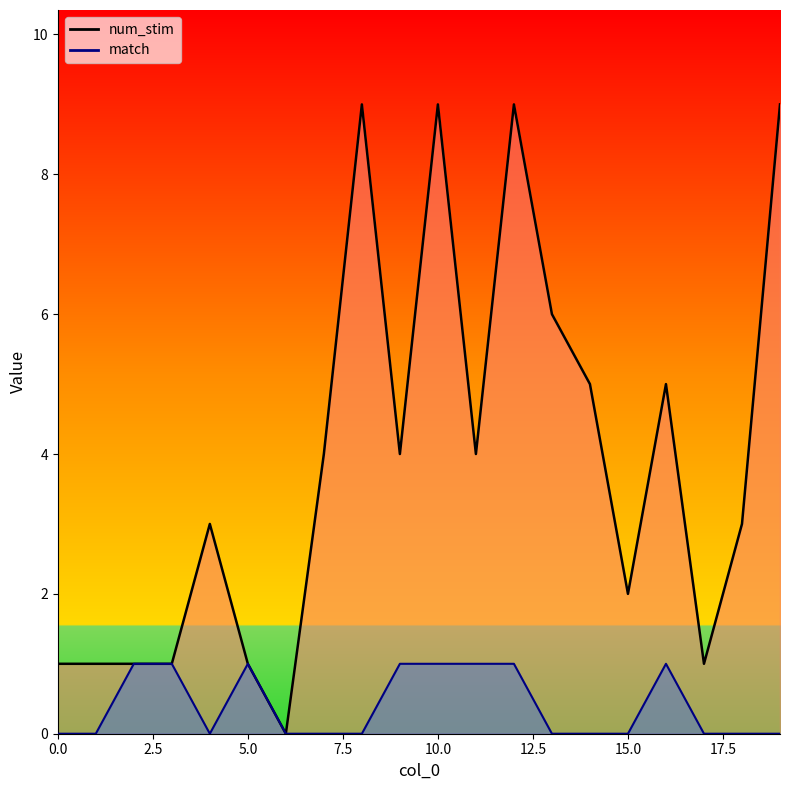

Is it true that num_stim_line equals 2 at 16?

False